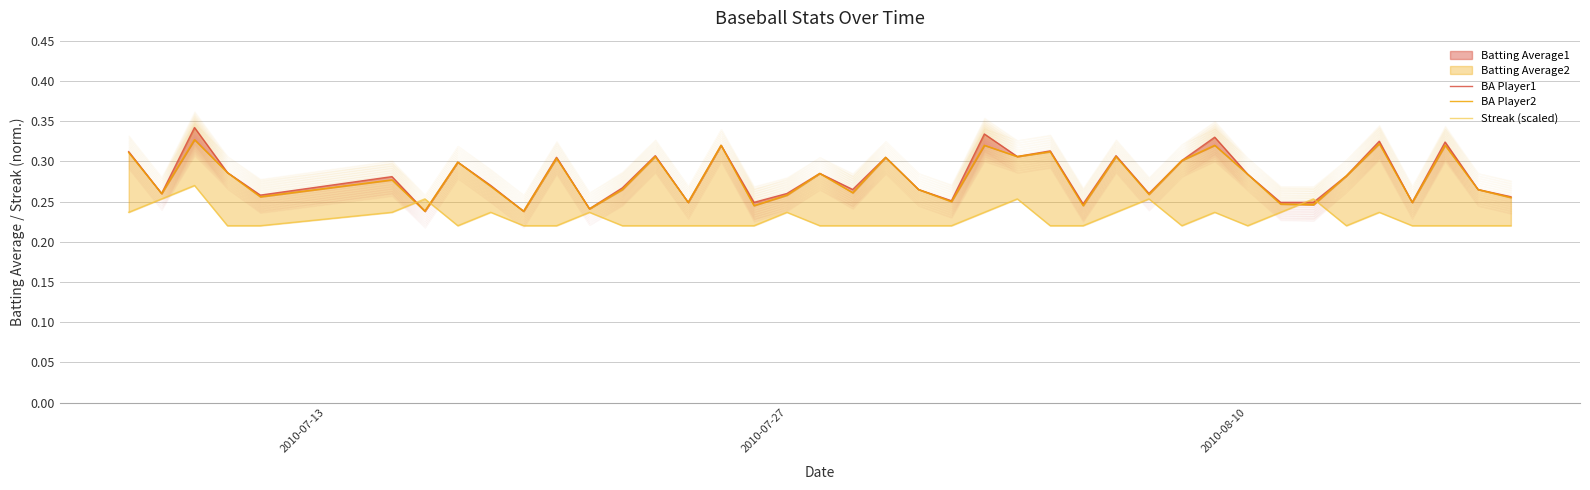

How many times do Streak (scaled) and BA Player1 cross each other?

4